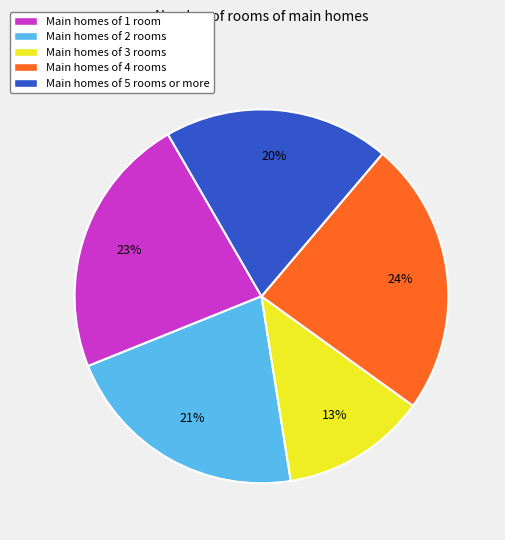

Rank the categories by value from highest to lowest.

Main homes of 4 rooms, Main homes of 1 room, Main homes of 2 rooms, Main homes of 5 rooms or more, Main homes of 3 rooms